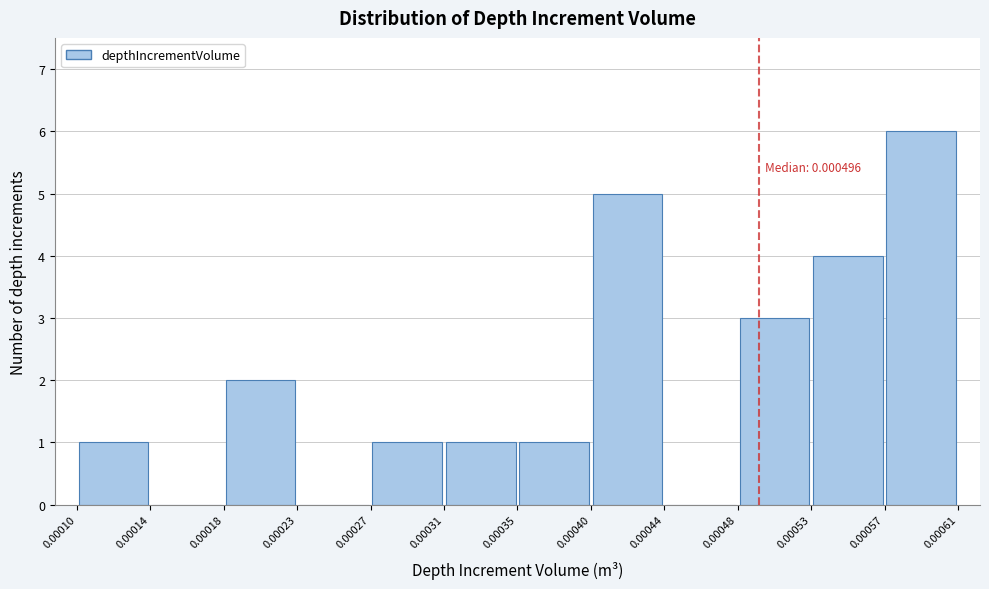

Over which range of the x-axis is the bar tallest?

0.00057 to 0.00061